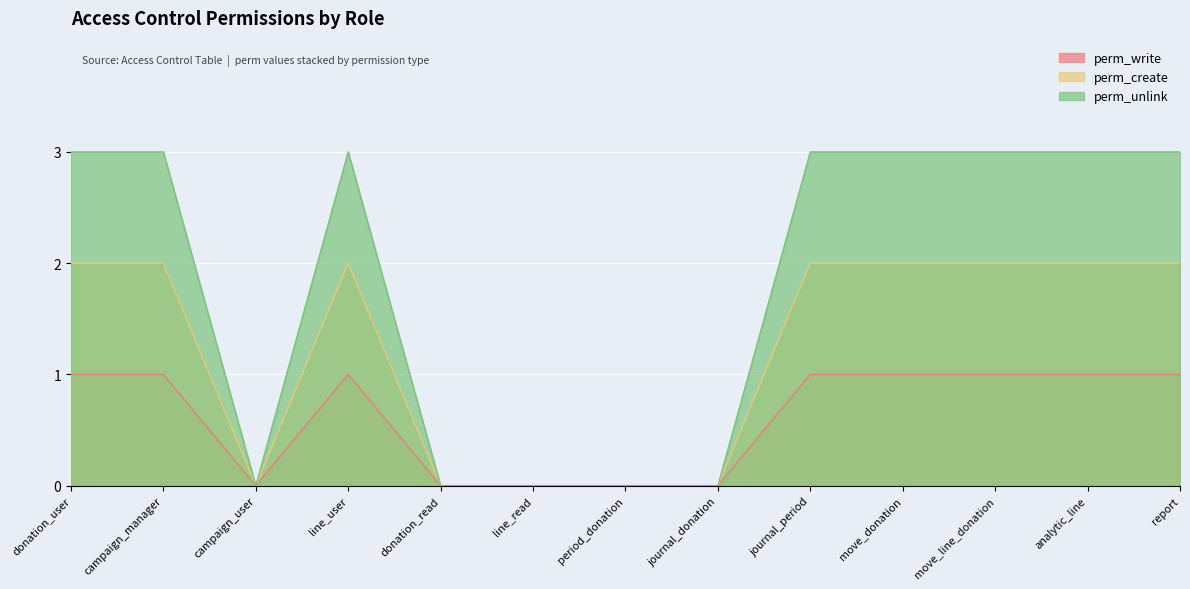

How many distinct data groups are displayed?

3